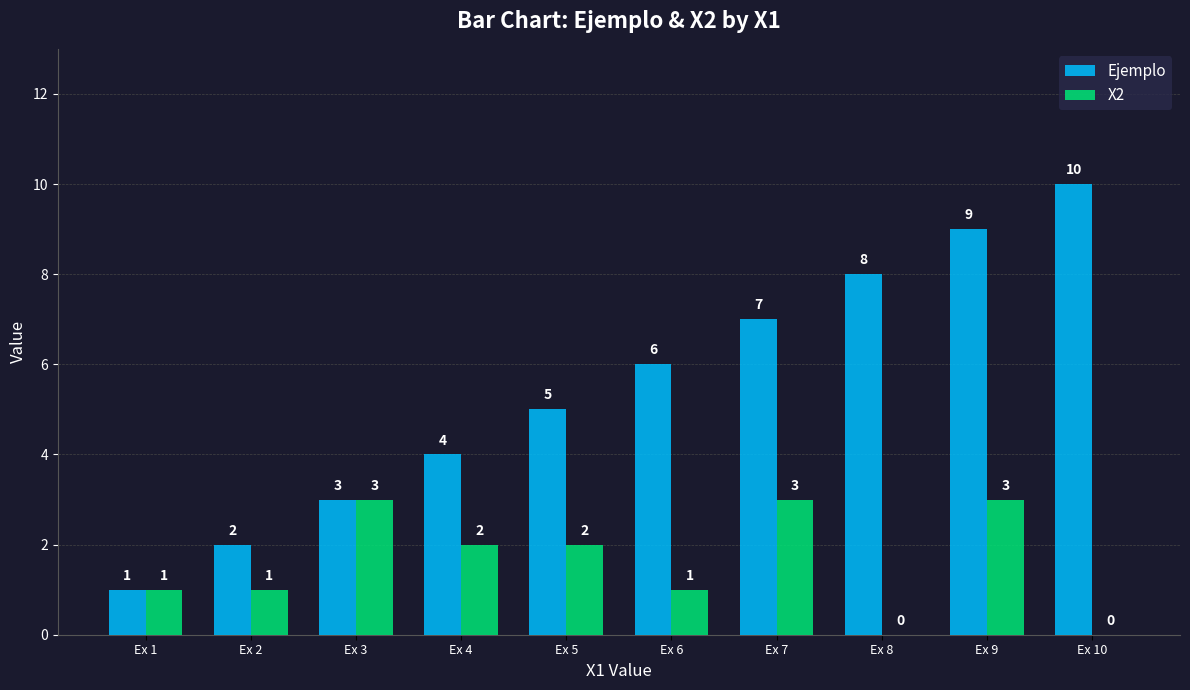

What are all the series names shown in the legend?

Ejemplo, X2